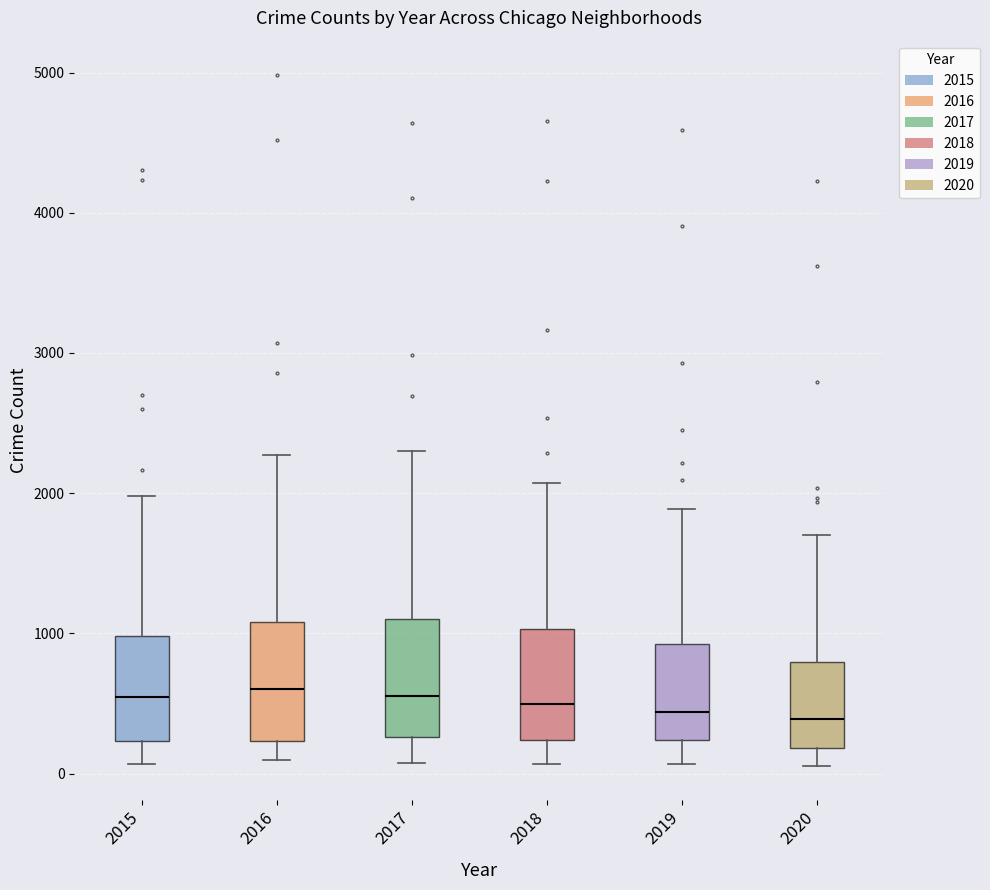

Where does the upper whisker of the box at x = 2016 end on the y-axis? The values are not printed on the chart, so give them approximately, as read against the axis.

2300